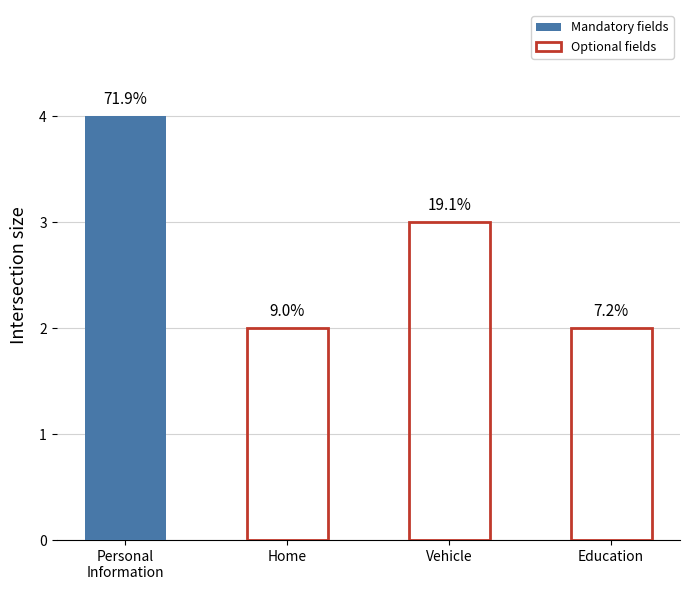

Which label corresponds to the largest value in the chart?

Personal Information